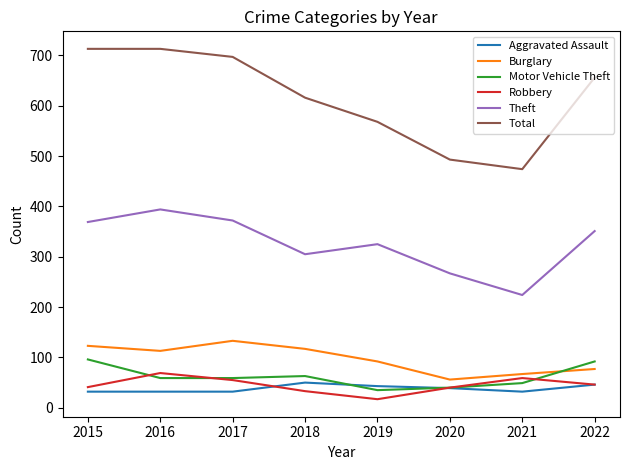

True or false: Total and Robbery cross at least once.

False